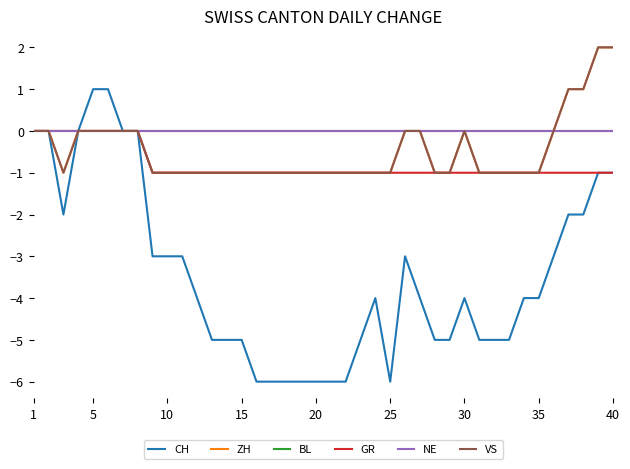

Count the GR values in the range -1 to 0.

40